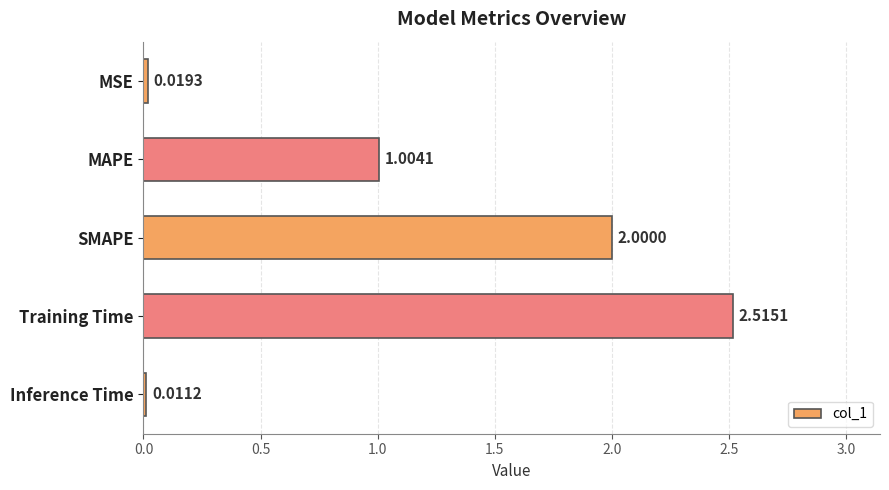

What is the label of the 1st bar from the top?

MSE